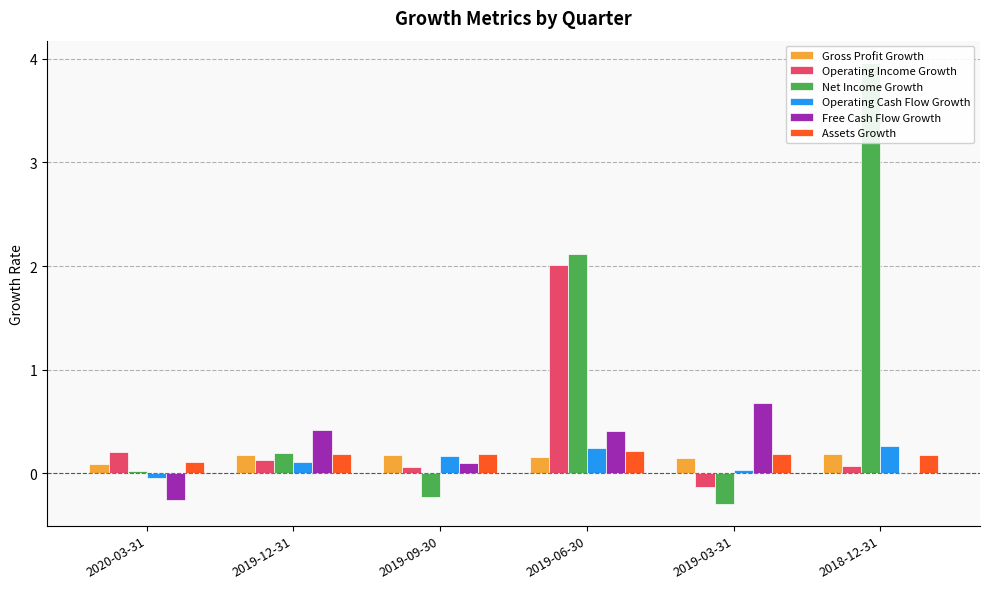

How many bars are there in total?

36